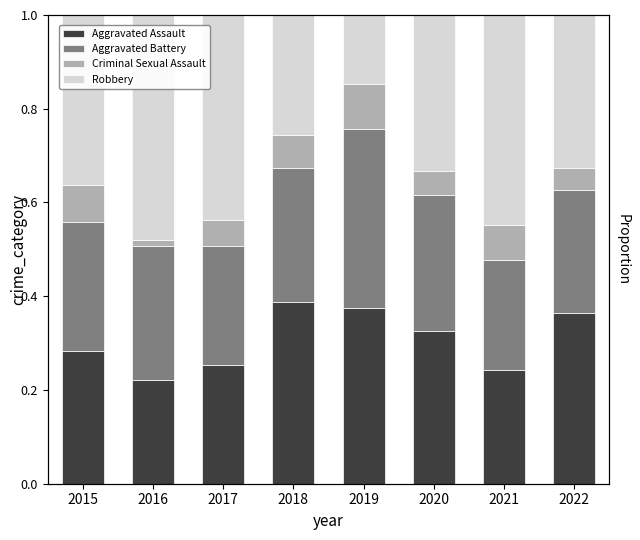

At 2022, list the series in order from smallest to largest.

Criminal Sexual Assault, Aggravated Battery, Robbery, Aggravated Assault